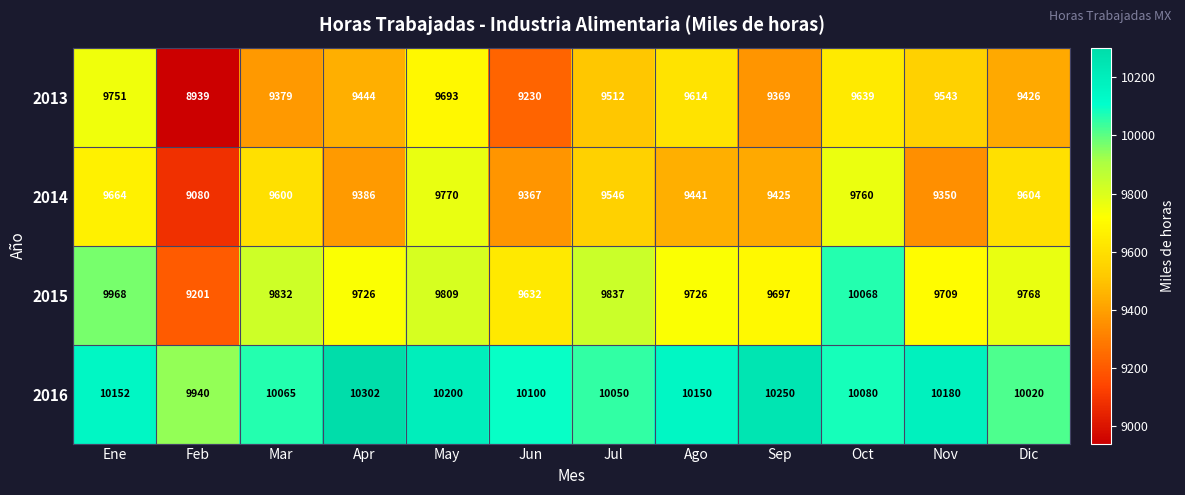

Read the 2014 value at Dic.

9604